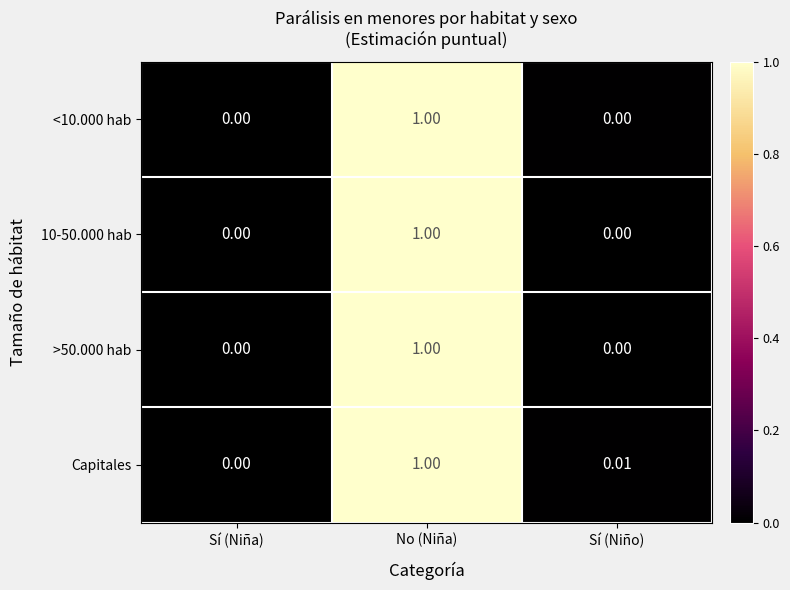

Rank the categories by Capitales value from lowest to highest.

Sí (Niña), Sí (Niño), No (Niña)